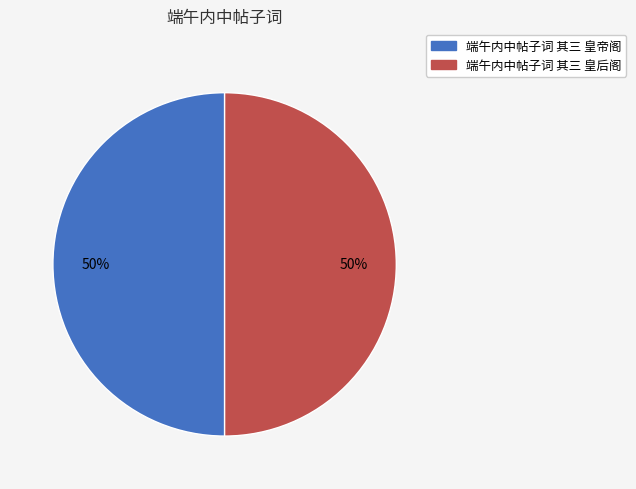

How many segments does this pie chart have?

2